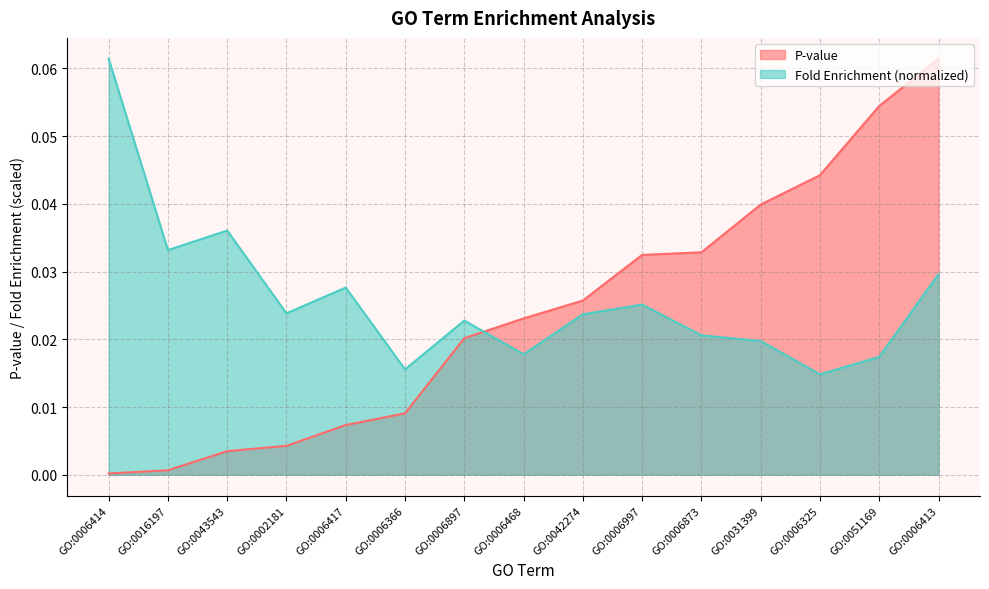

Reading left to right, transcribe all the data shown in this chart.

P-value: GO:0006414=0.0	GO:0016197=0.0	GO:0043543=0.0	GO:0002181=0.0	GO:0006417=0.0	GO:0006366=0.0	GO:0006897=0.0	GO:0006468=0.0	GO:0042274=0.0	GO:0006997=0.0	GO:0006873=0.0	GO:0031399=0.0	GO:0006325=0.0	GO:0051169=0.1	GO:0006413=0.1
Fold enrichment: GO:0006414=0.1	GO:0016197=0.0	GO:0043543=0.0	GO:0002181=0.0	GO:0006417=0.0	GO:0006366=0.0	GO:0006897=0.0	GO:0006468=0.0	GO:0042274=0.0	GO:0006997=0.0	GO:0006873=0.0	GO:0031399=0.0	GO:0006325=0.0	GO:0051169=0.0	GO:0006413=0.0